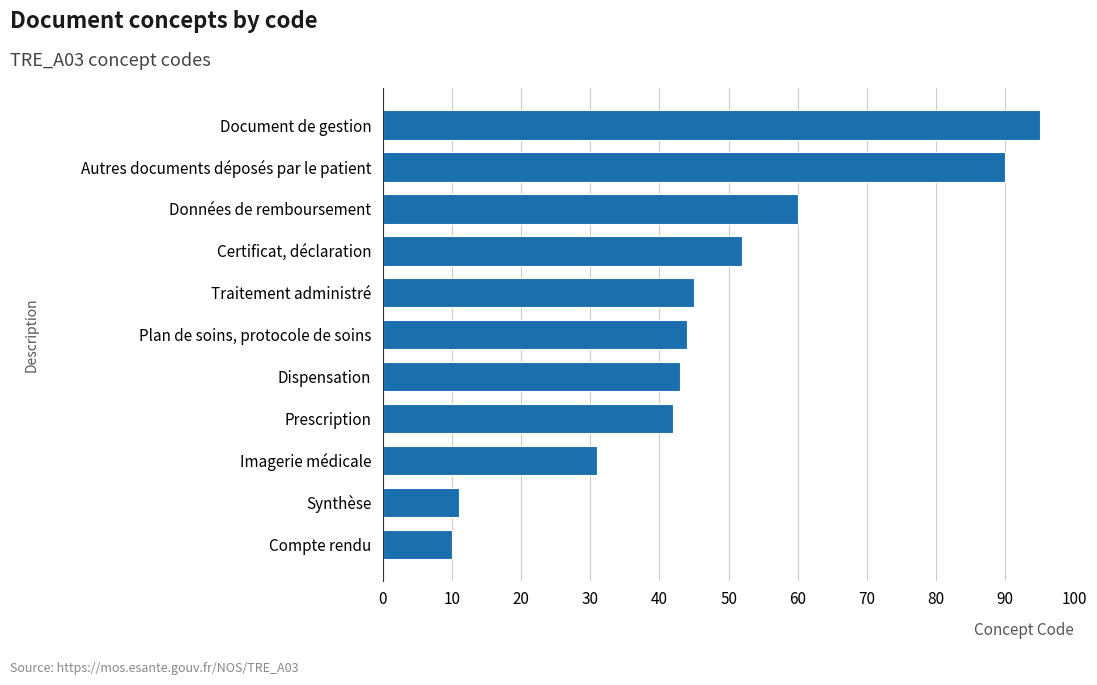

What is the average value?

48